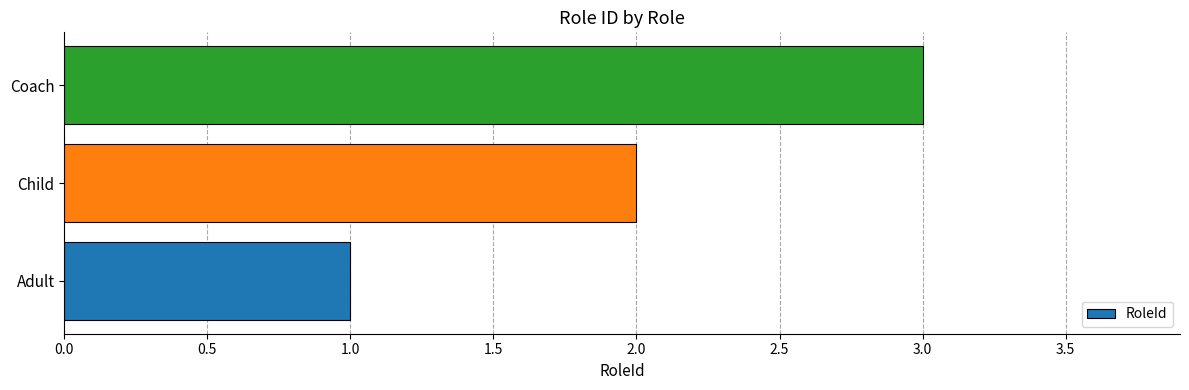

List the labels in order of value, smallest first.

Adult, Child, Coach